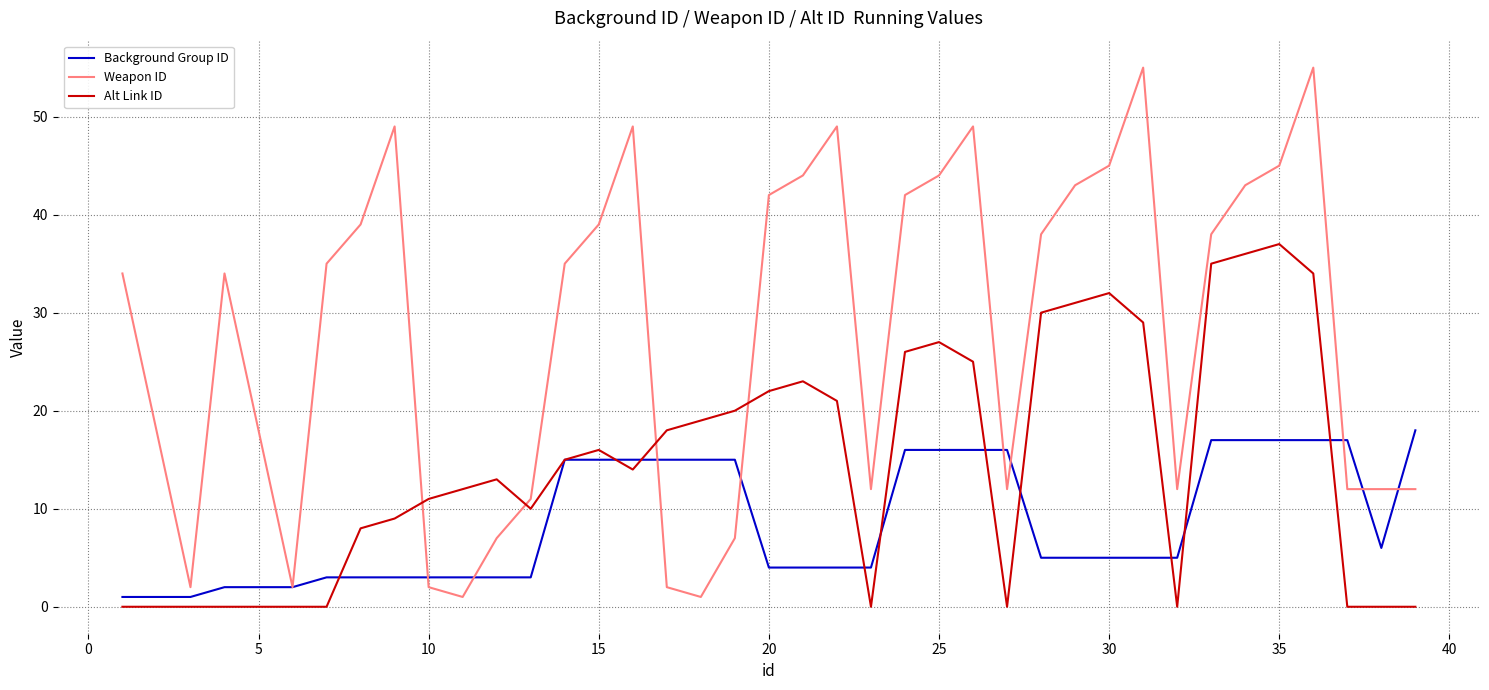

Which series has the widest spread of values?

Weapon ID